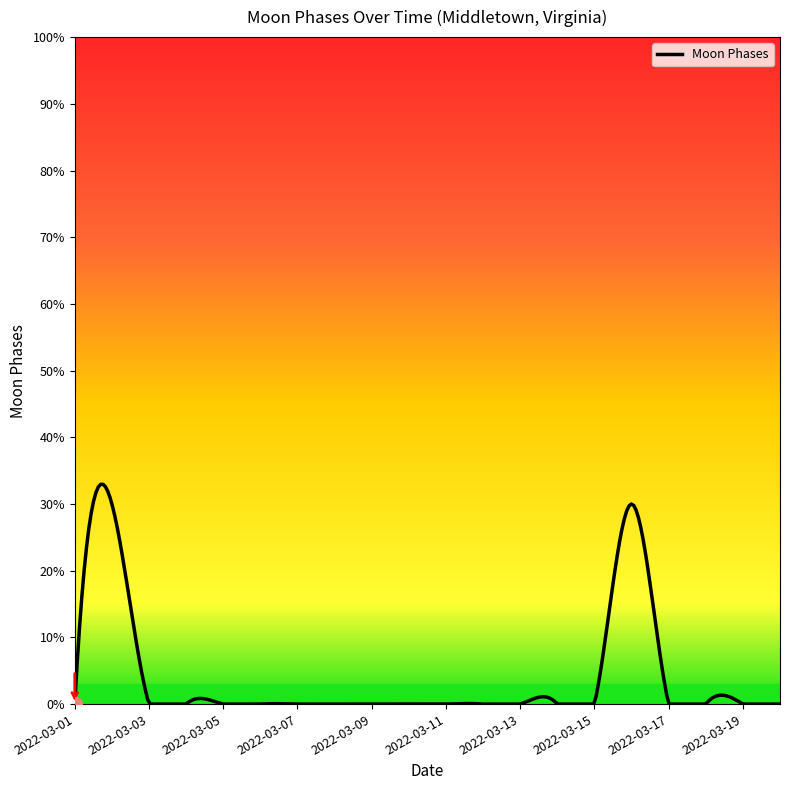

Is this an area chart (filled region under the line)?

No